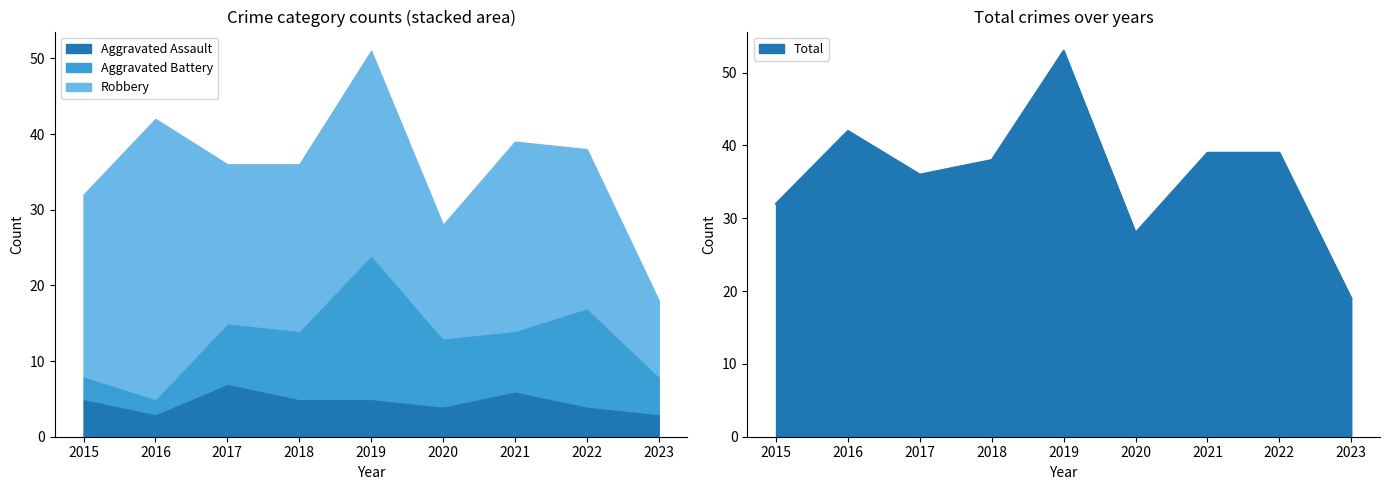

List the series in order of their peak value, highest first.

Total, Robbery, Aggravated Battery, Aggravated Assault